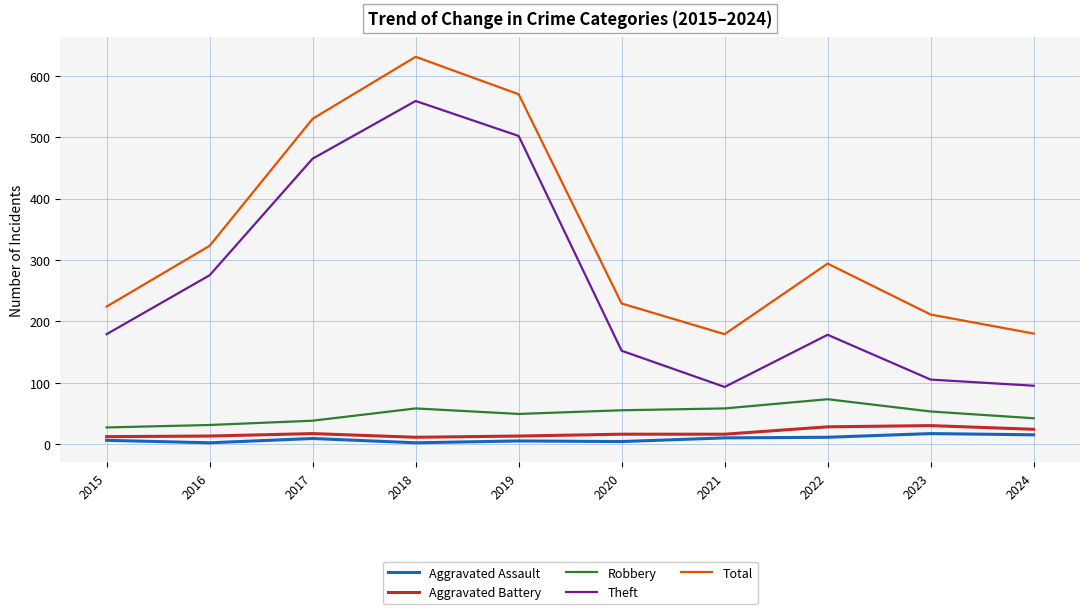

What is the maximum value for Robbery?

73